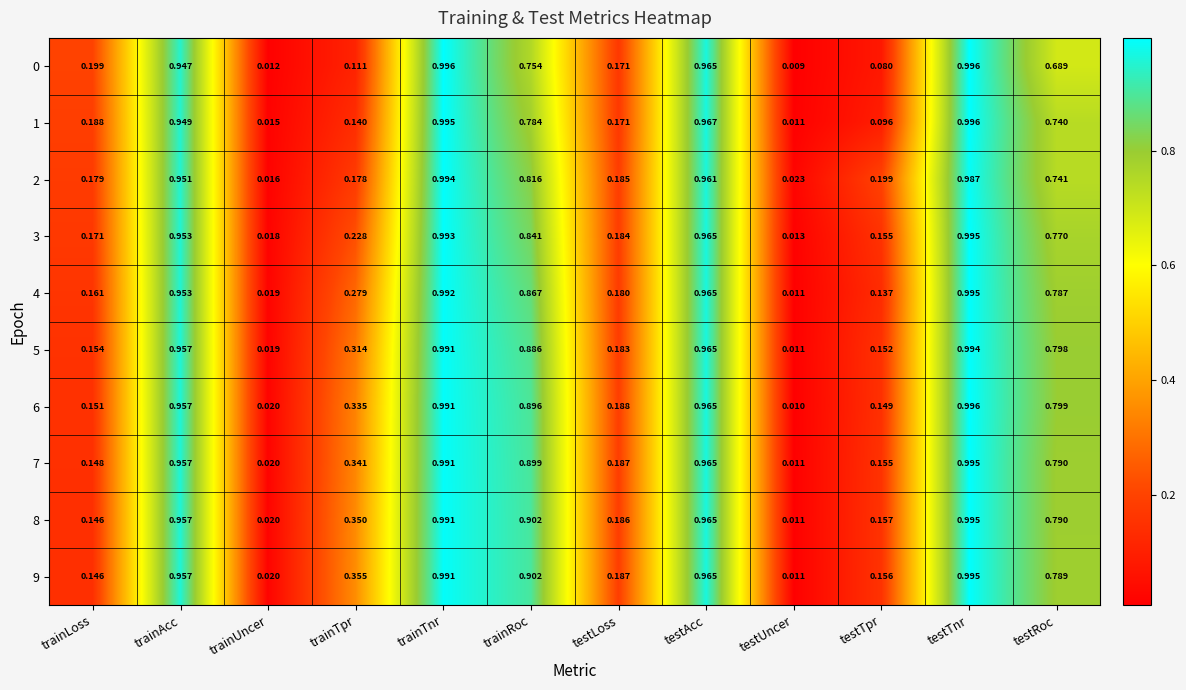

At which label is 0 closest to 0?

testUncer